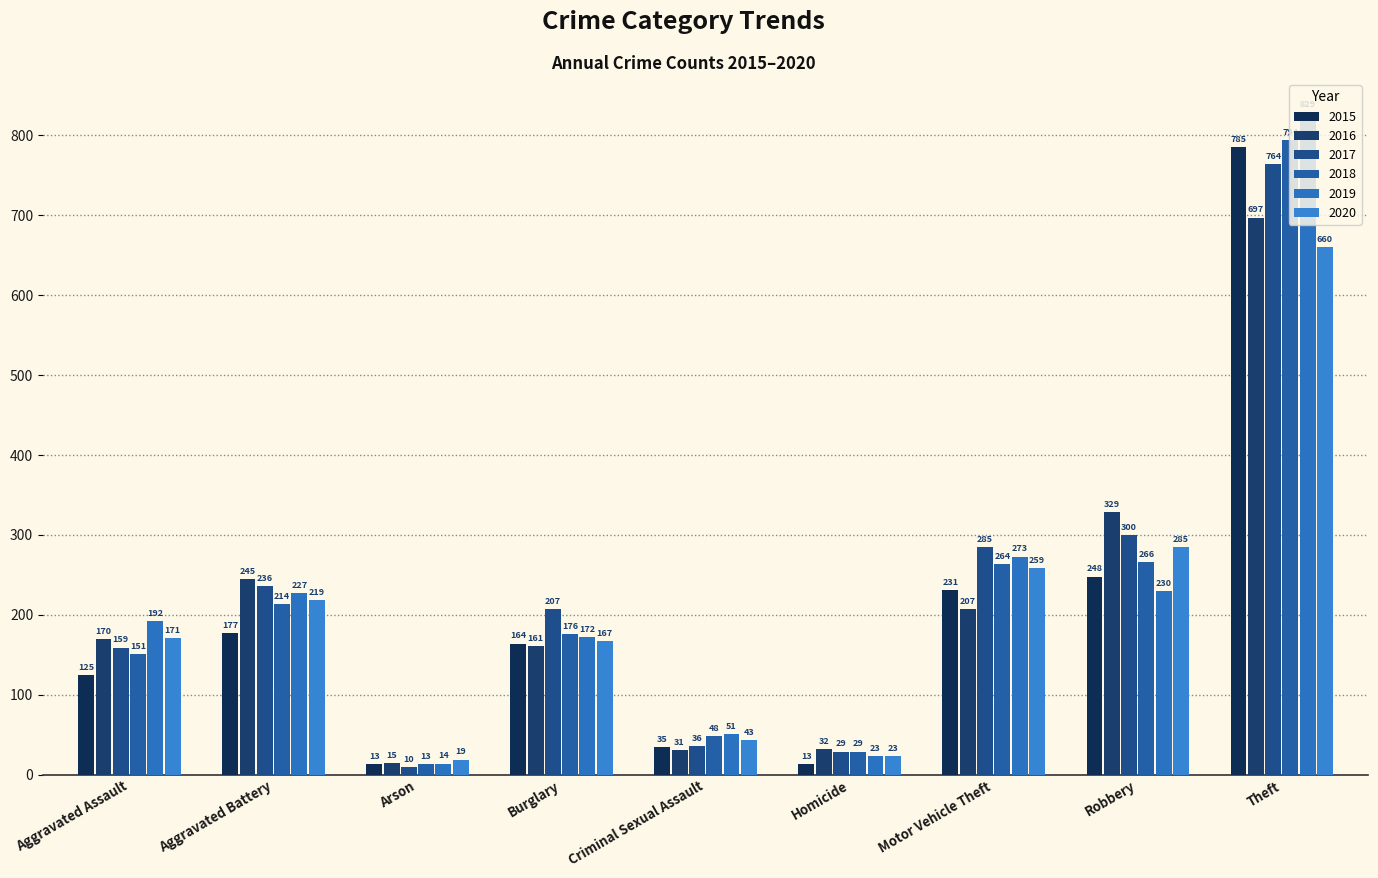

What is the sum of the 2016 values at Arson and Homicide?

47